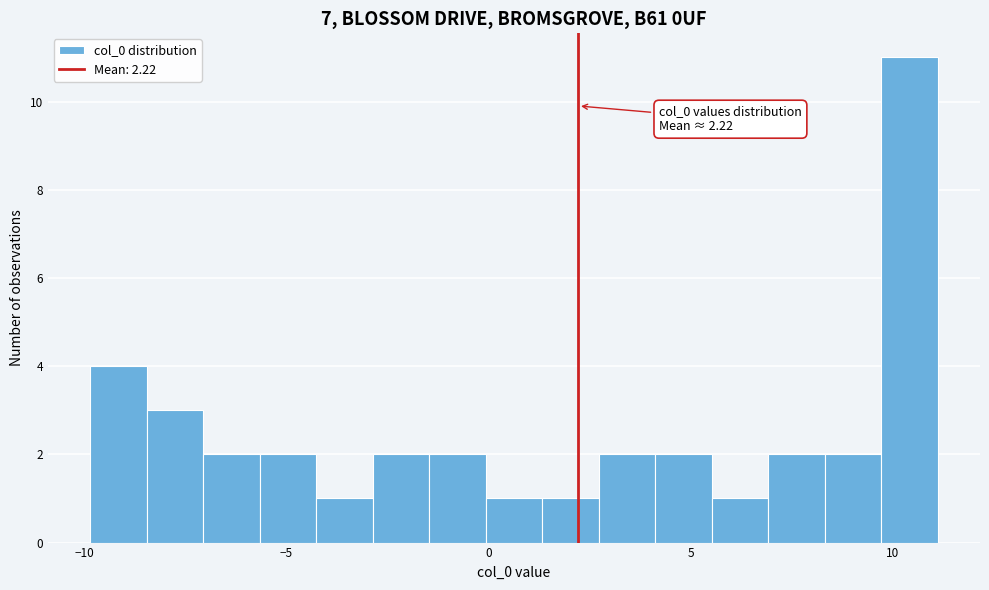

Around what value on the x-axis is the tallest bar? Give the approximate position of its centre, as read against the axis.

10.5